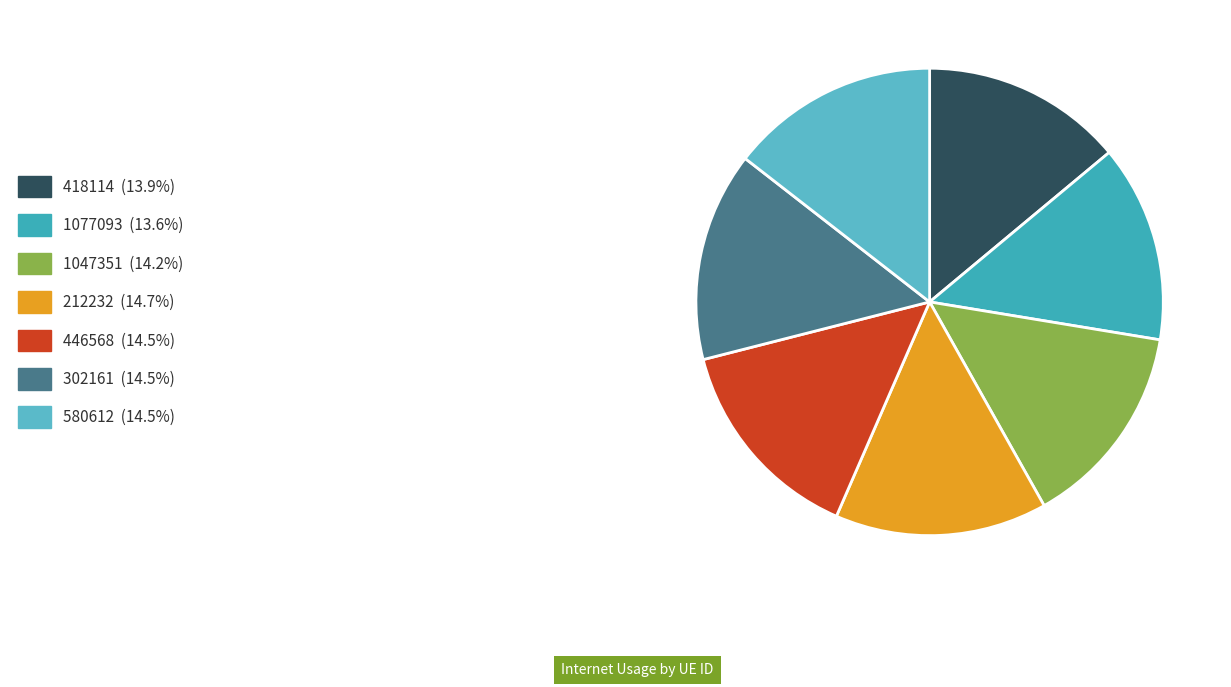

To the nearest percent, what is the average slice percentage?

14%